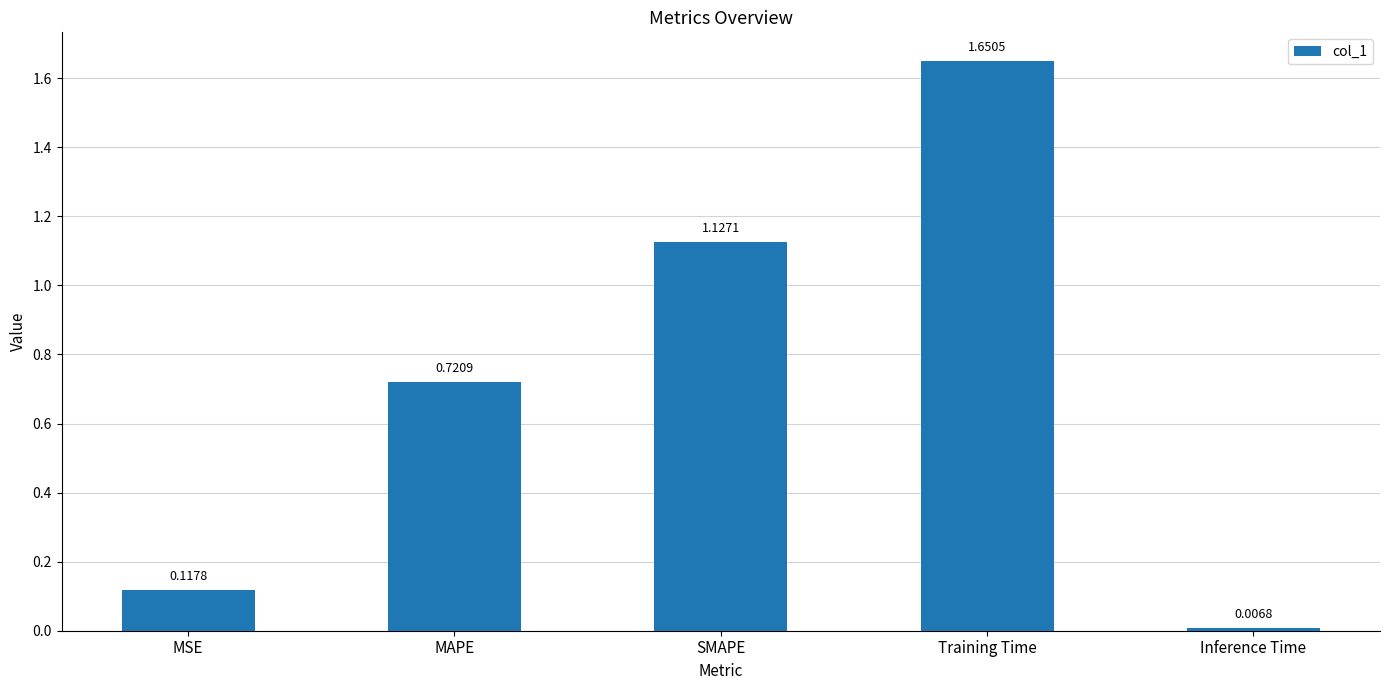

What is the change in value from SMAPE to Training Time?

+0.5